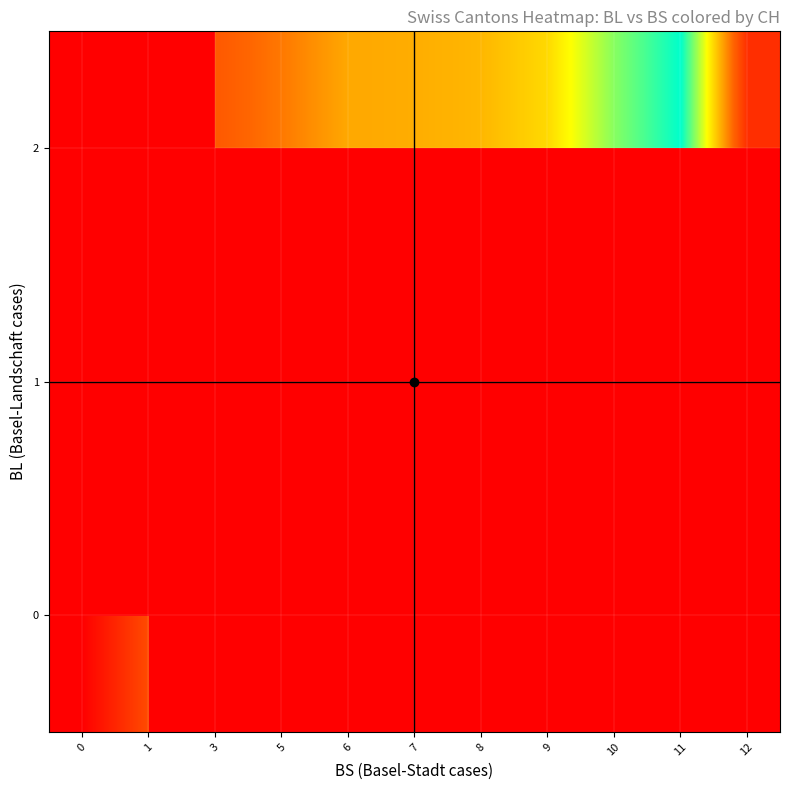

How many values in 2 are above zero?

9